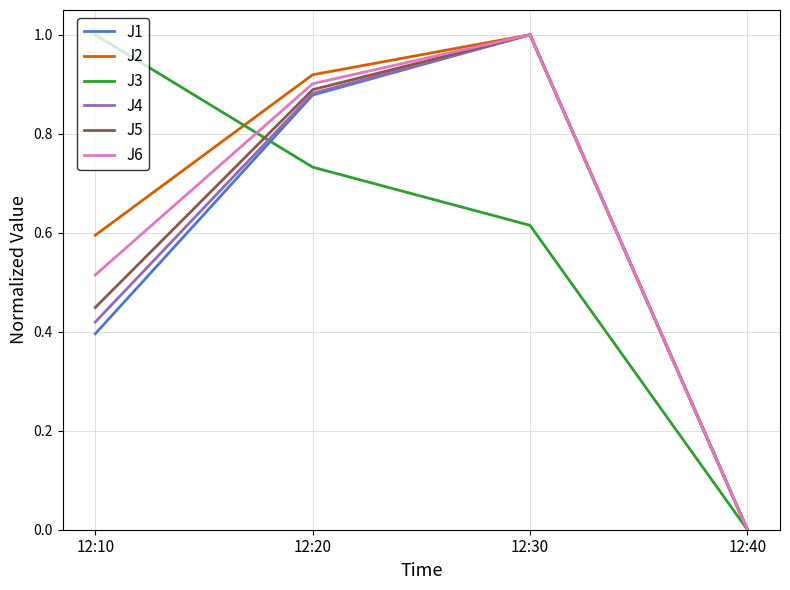

What is the maximum value for J3?

1.0